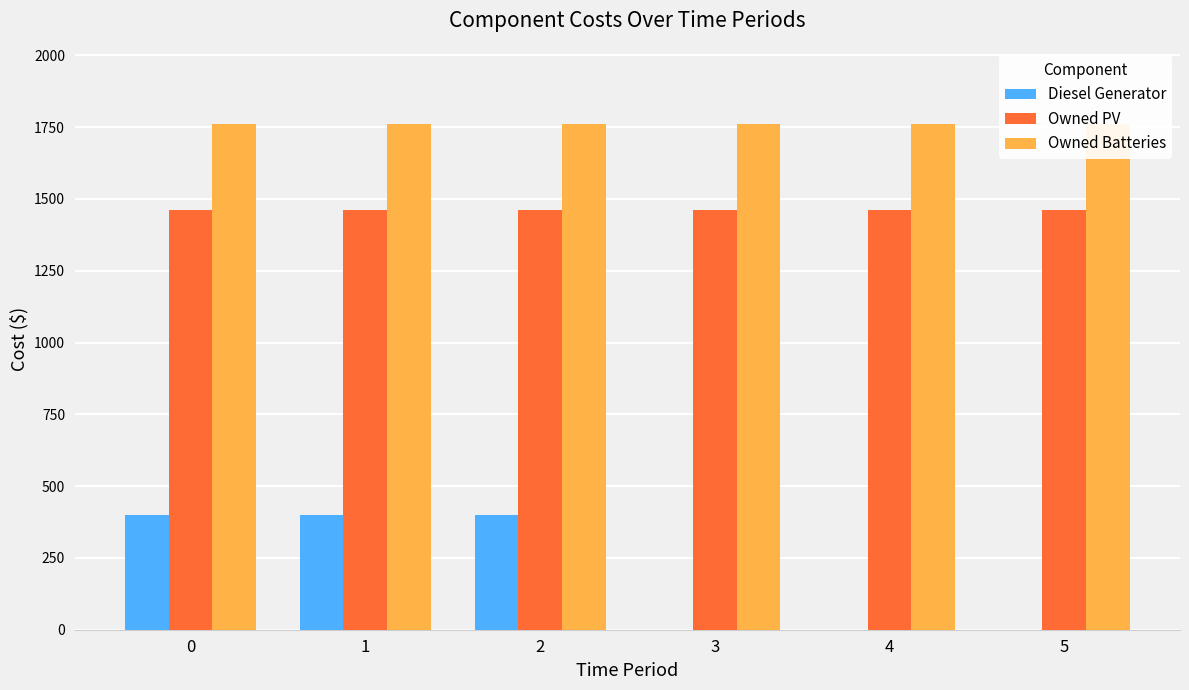

How many distinct data groups are displayed?

3